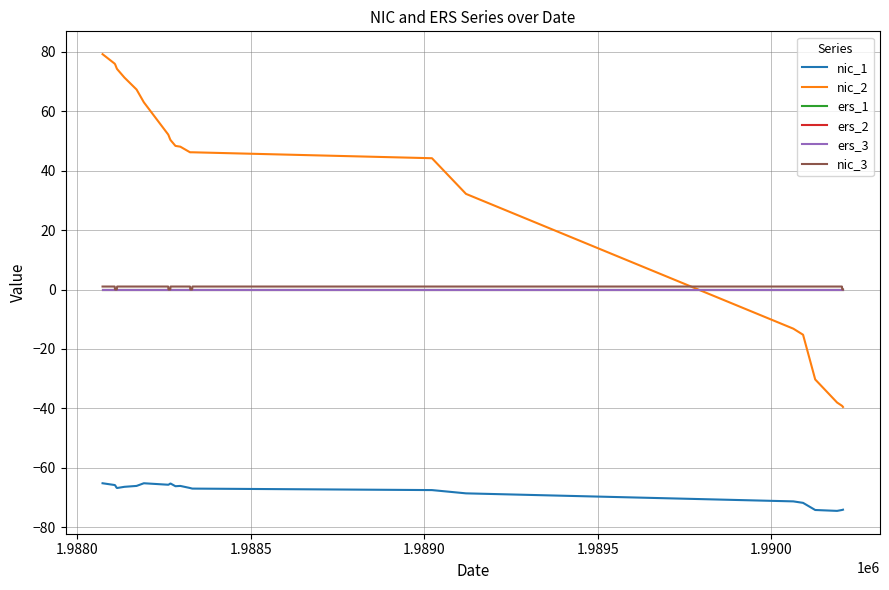

Is this an area chart (filled region under the line)?

No